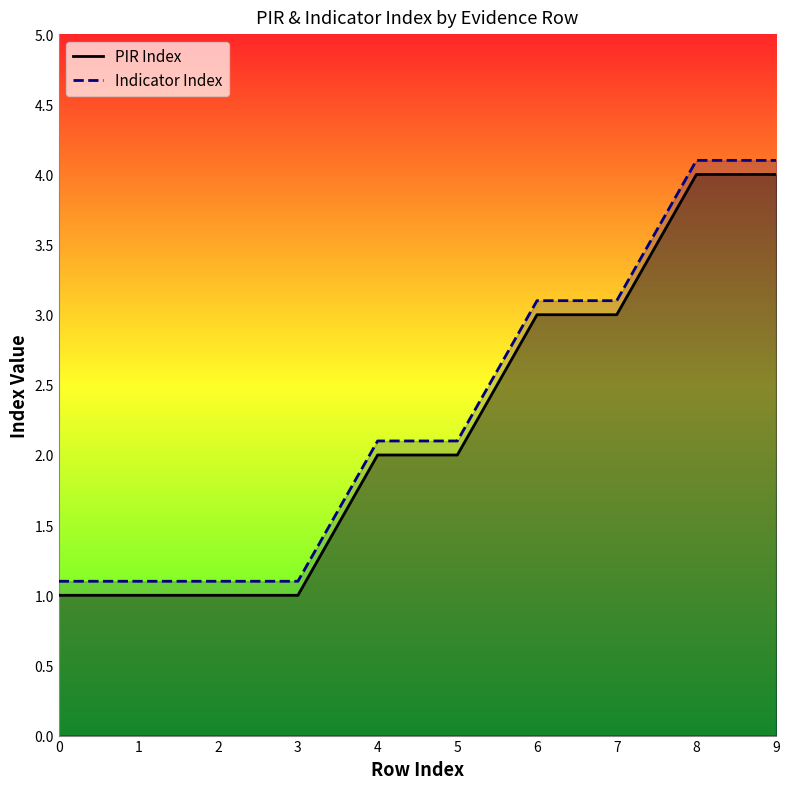

What is the sum of the Indicator Index values at 2 and 4?

3.2